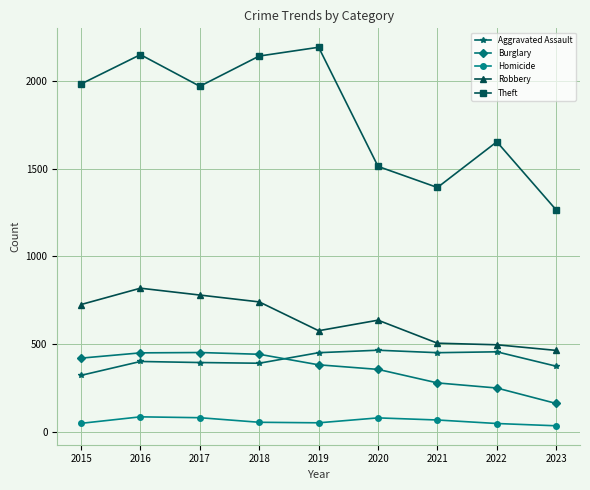

In Homicide, how many points are higher than both neighbors (excluding endpoints)?

2